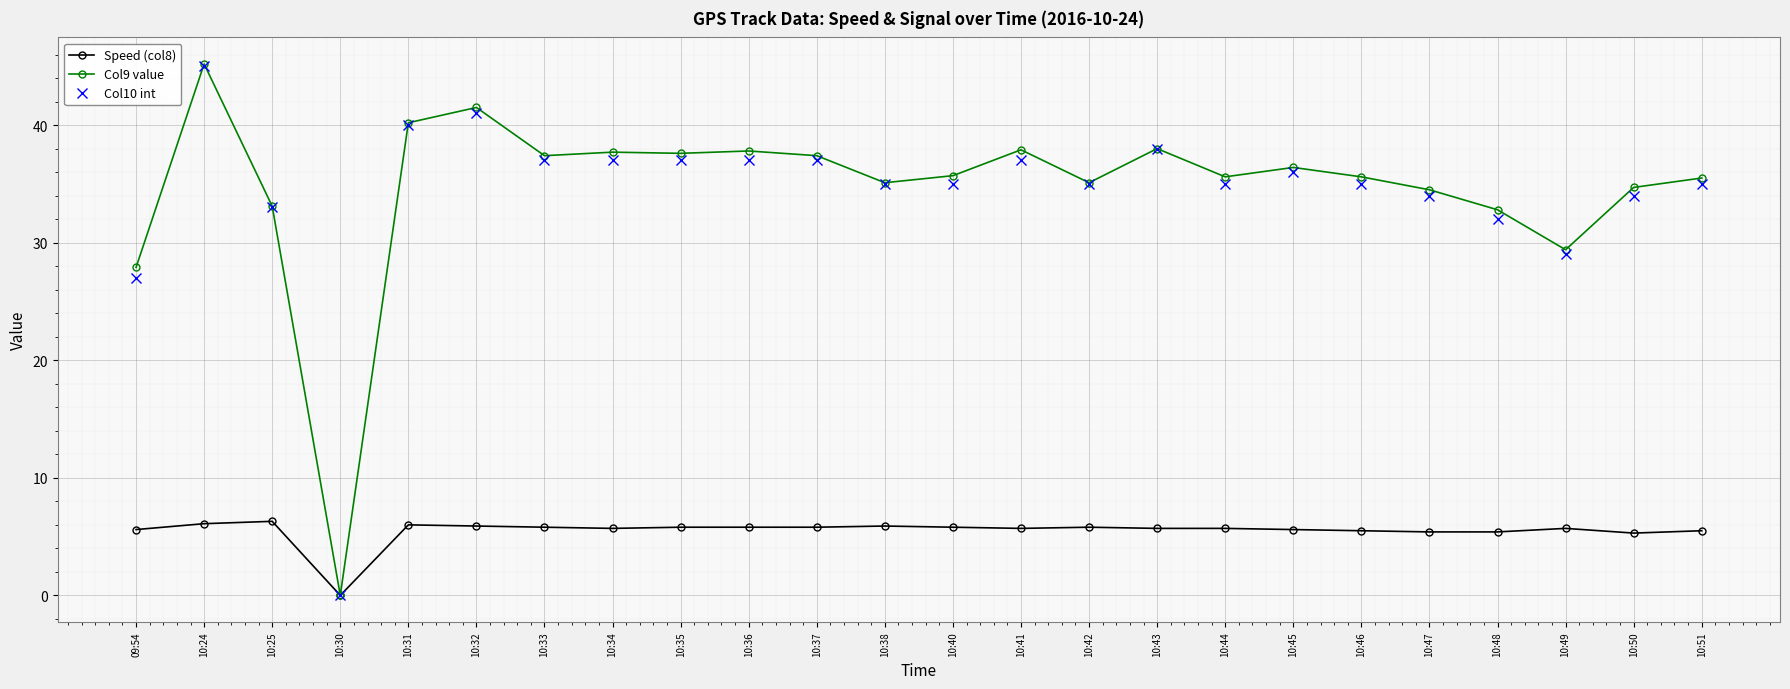

Is it true that Col9 value equals 9.1 at 10:44?

False